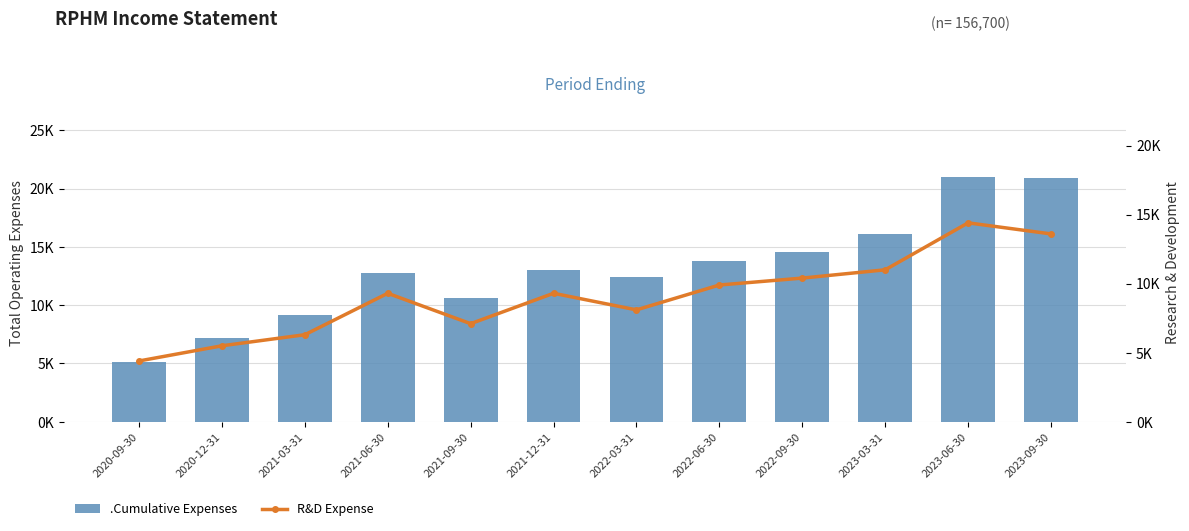

Read the .Cumulative Expenses value at 2021-12-31, to the nearest 10.

13000